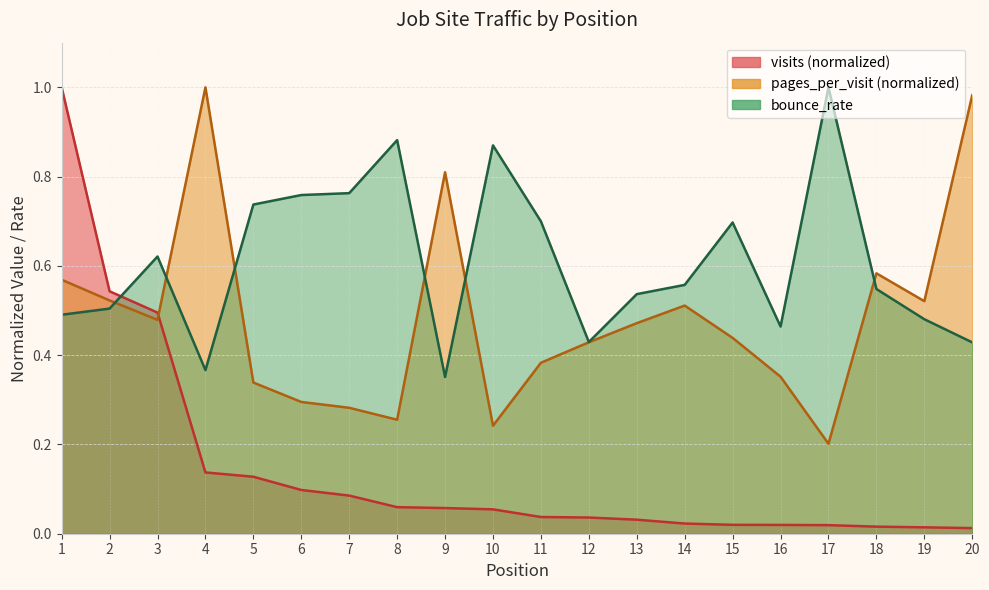

Is it true that pages_per_visit equals 0.5 at 7?

False